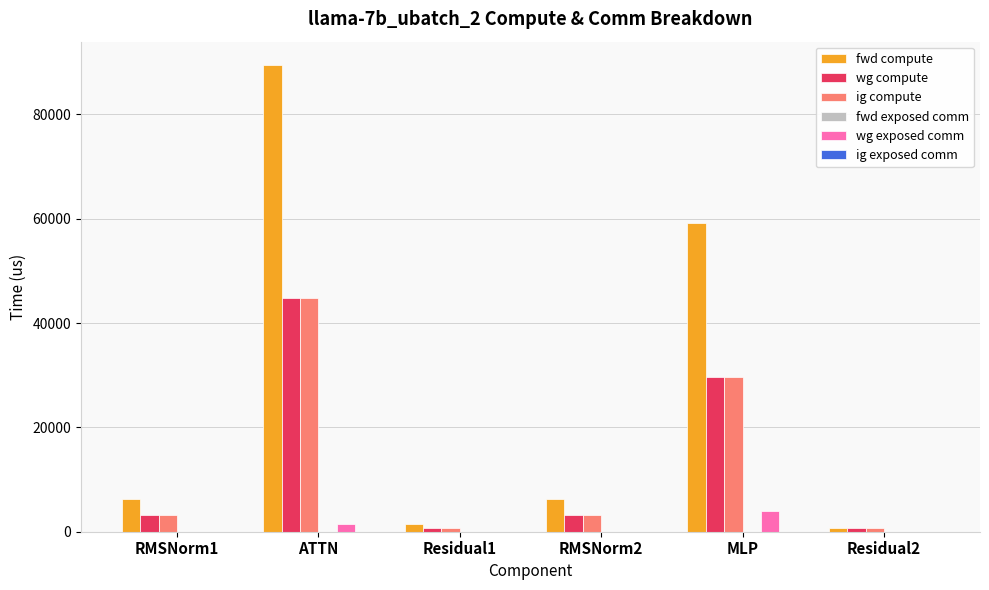

The value of fwd compute at MLP is 59265.7. True or false?

True